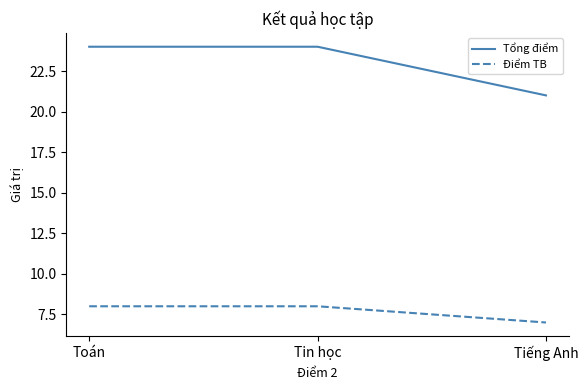

Reading left to right, what are all the values shown in this chart?

Tổng điểm: 24	24	21
Điểm TB: 8	8	7